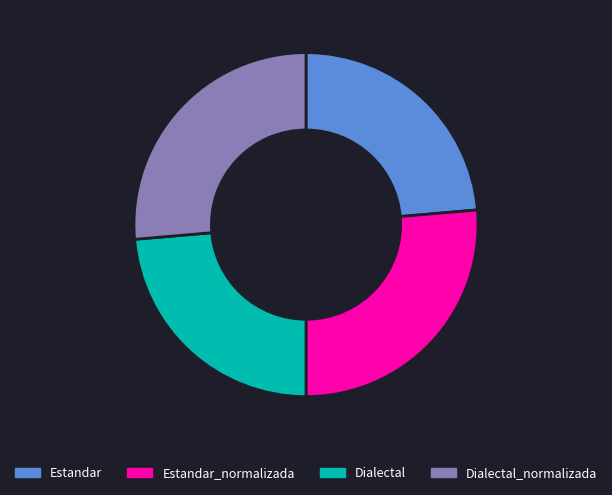

True or false: Estandar_normalizada accounts for 36% of the total.

False